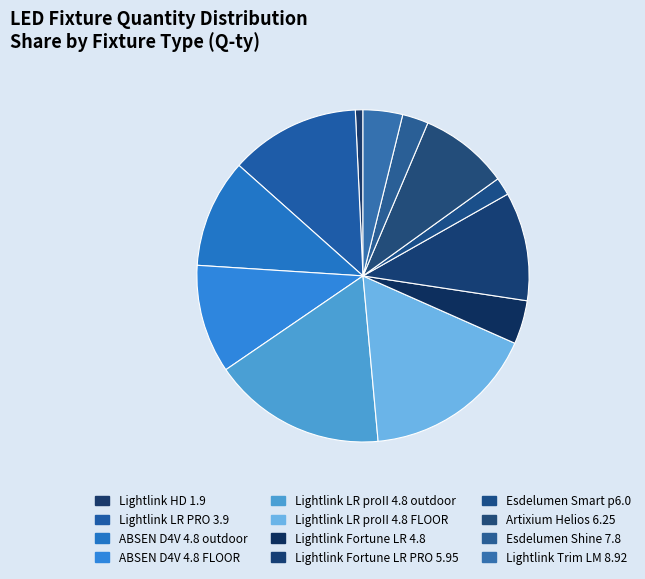

To the nearest percent, what is the difference between the largest and smallest slice percentages?

16%